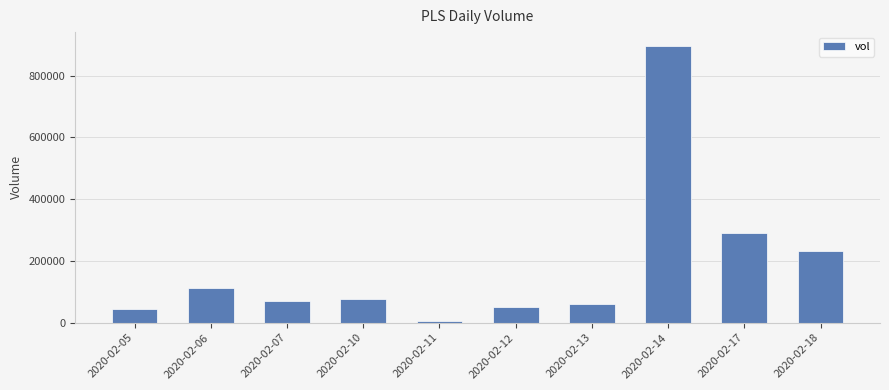

What is the difference between the second highest and minimum values?

288000